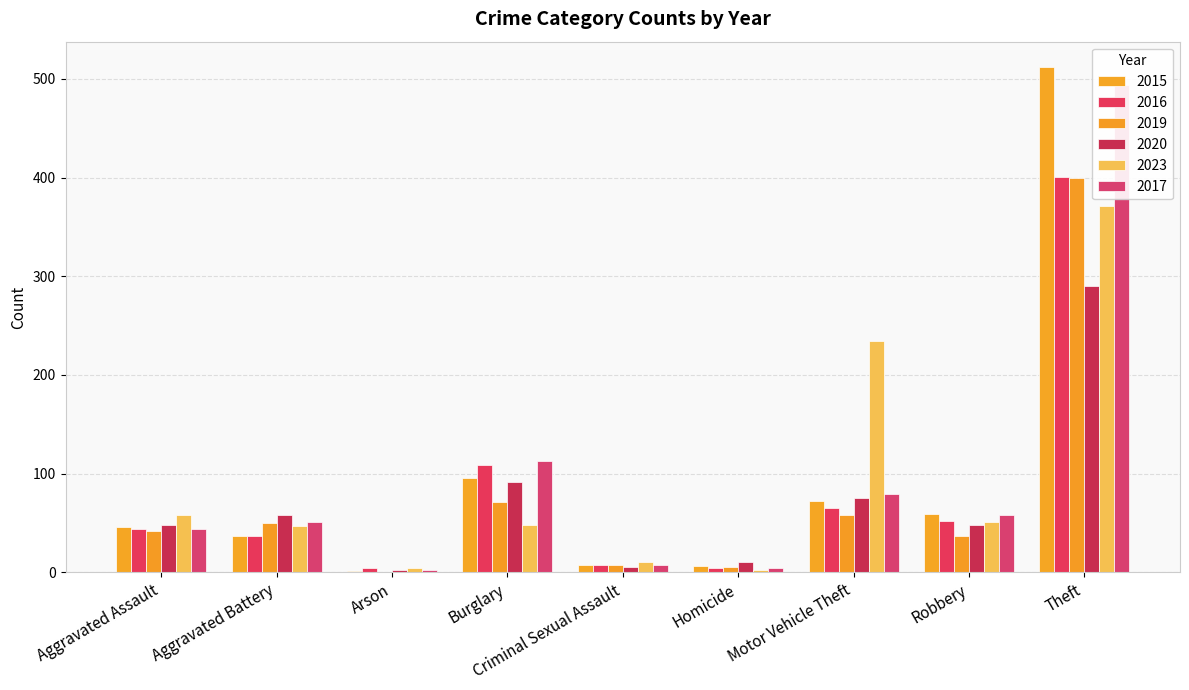

How many distinct data groups are displayed?

6